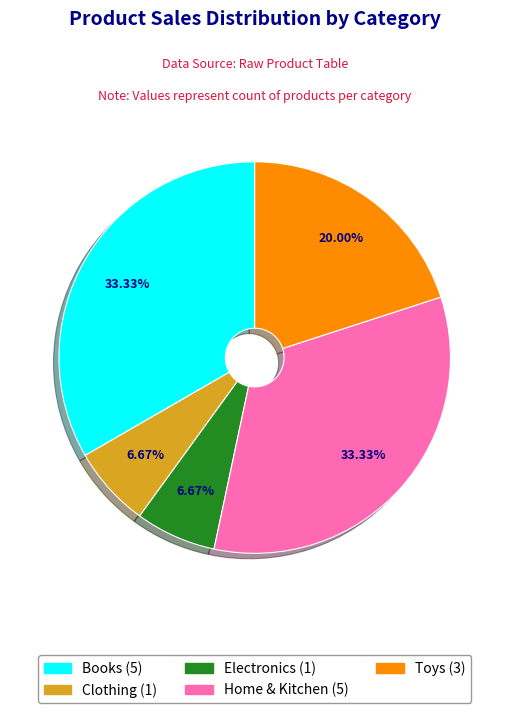

To the nearest percent, what percentage of the pie is Books?

33%